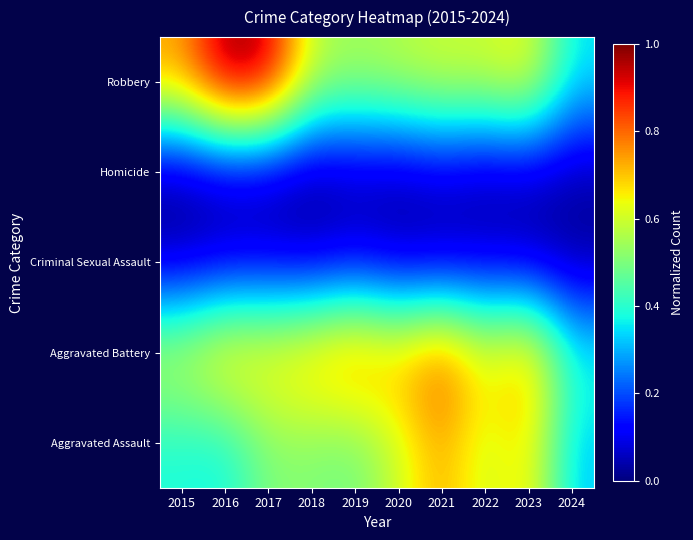

What is the total value across all series at 2023?

2.2